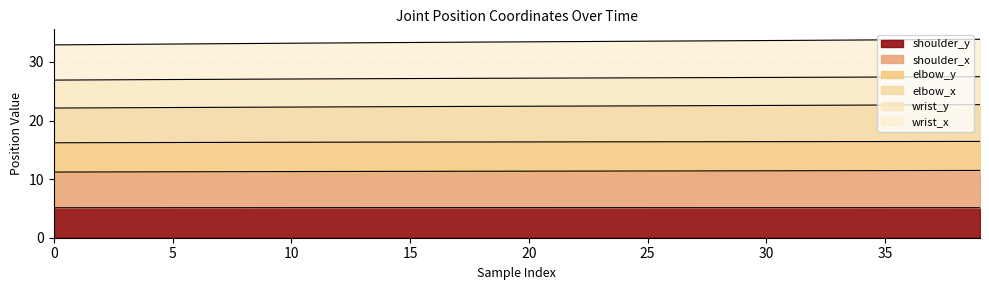

What is the difference between the maximum and minimum values in the wrist_x series?

0.6